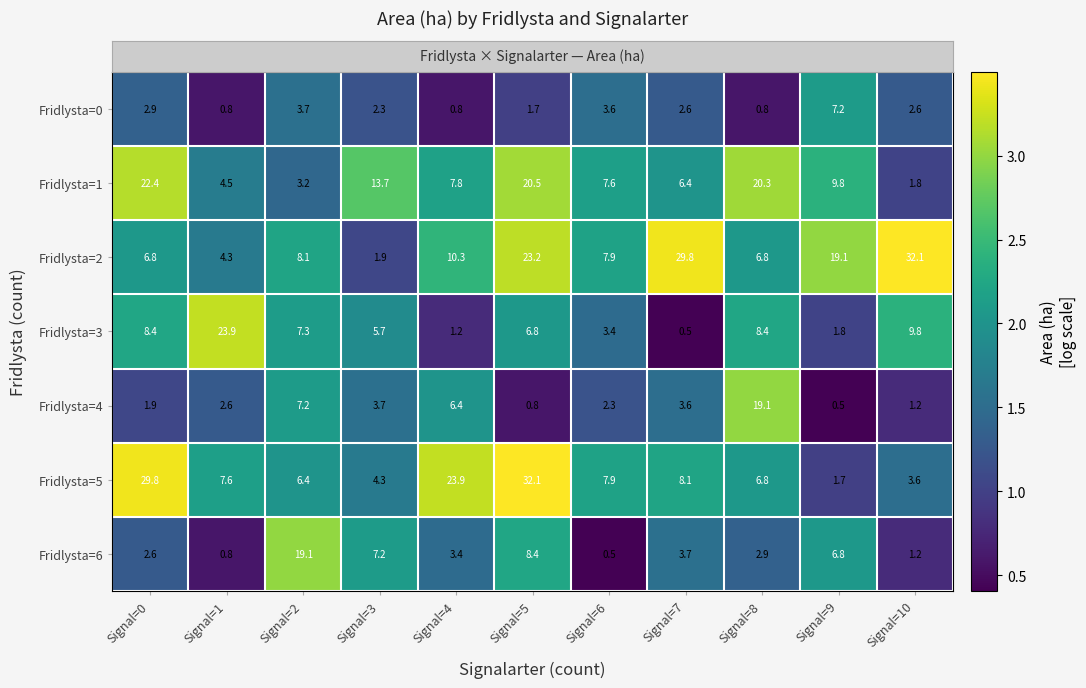

The value of Fridlysta=6 at Signal=3 is 12.8. True or false?

False